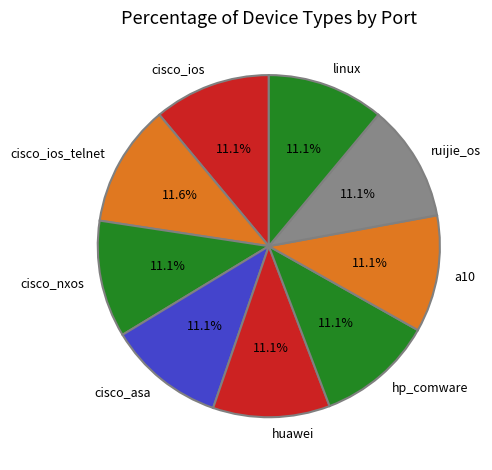

What is the ratio of the value at linux to the value at ruijie_os?

1.0